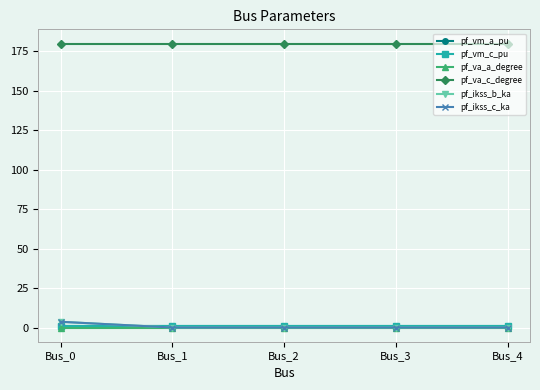

At which category is the sum across all series the highest?

Bus_0